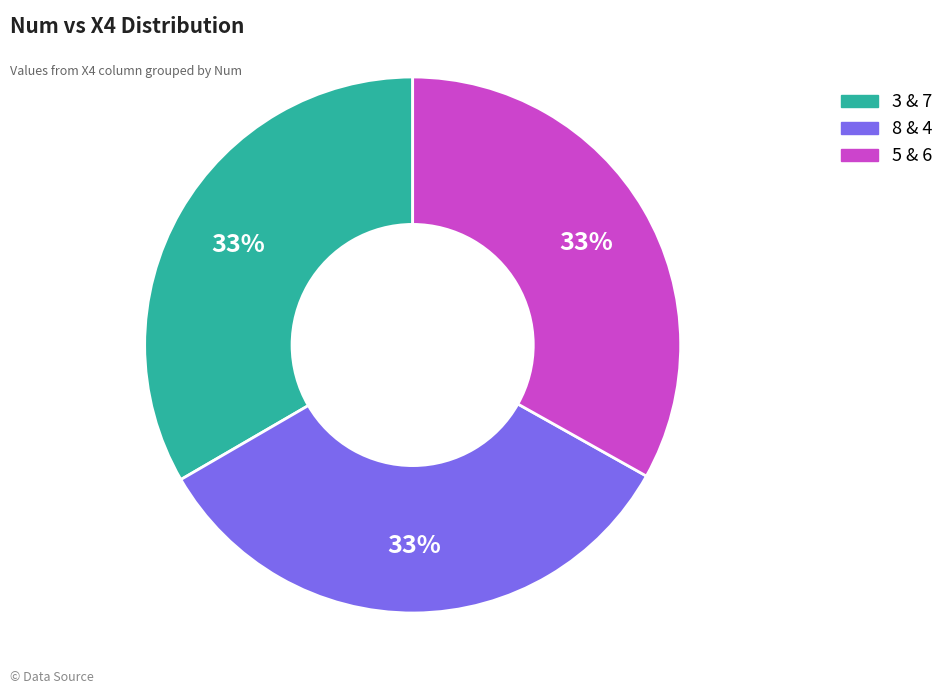

What is the ratio of the value at 5 & 6 to the value at 3 & 7?

1.0